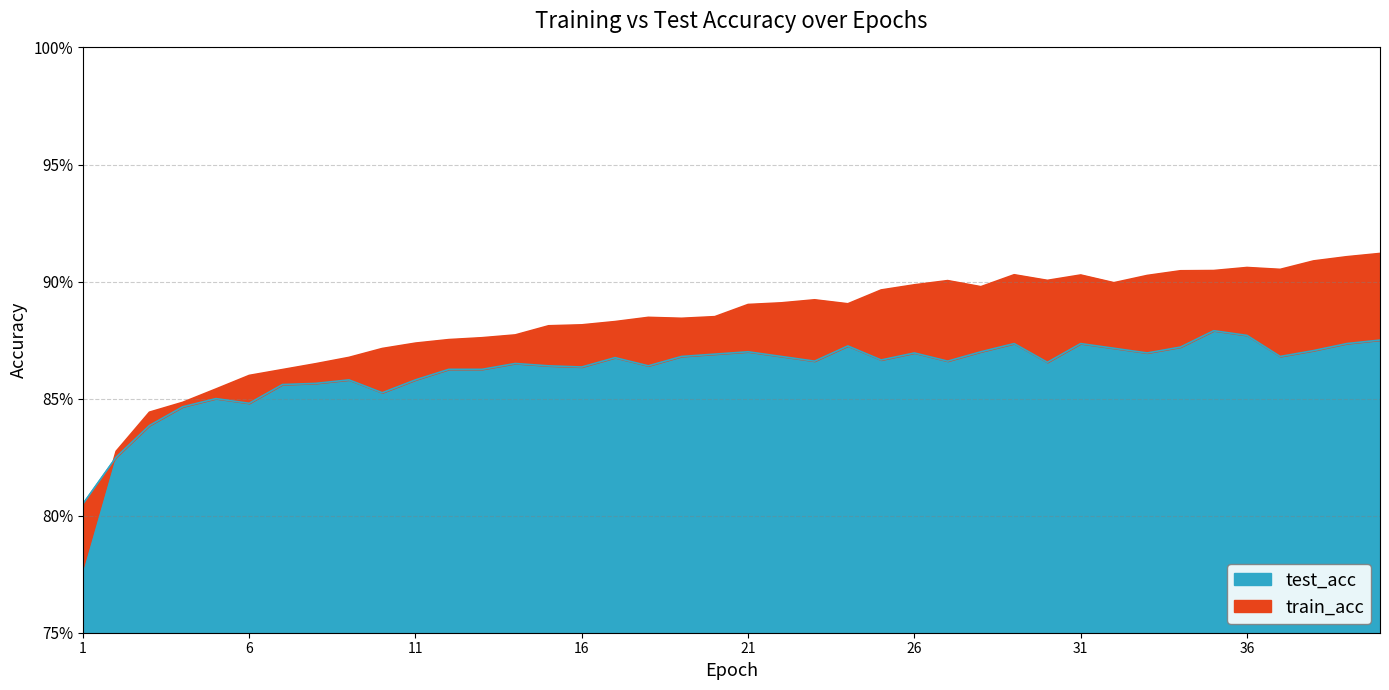

Rank the series by their maximum value, from highest to lowest.

train_acc, test_acc